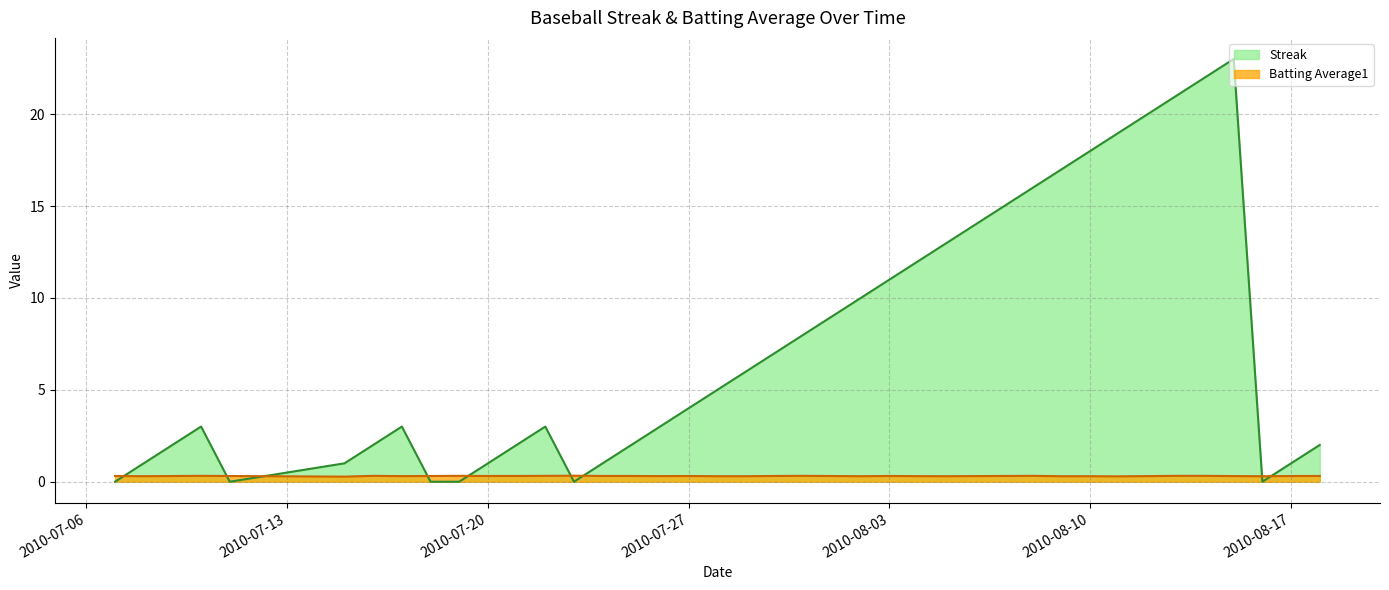

What is the value of the Streak point at the 12th from the left?

2.0